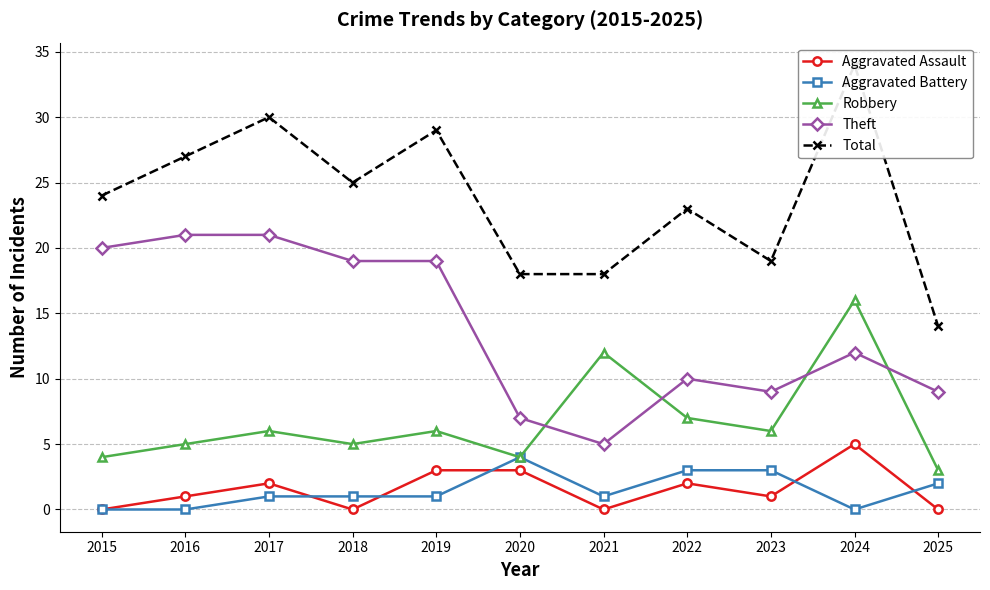

True or false: Aggravated Battery and Theft intersect in this chart.

False